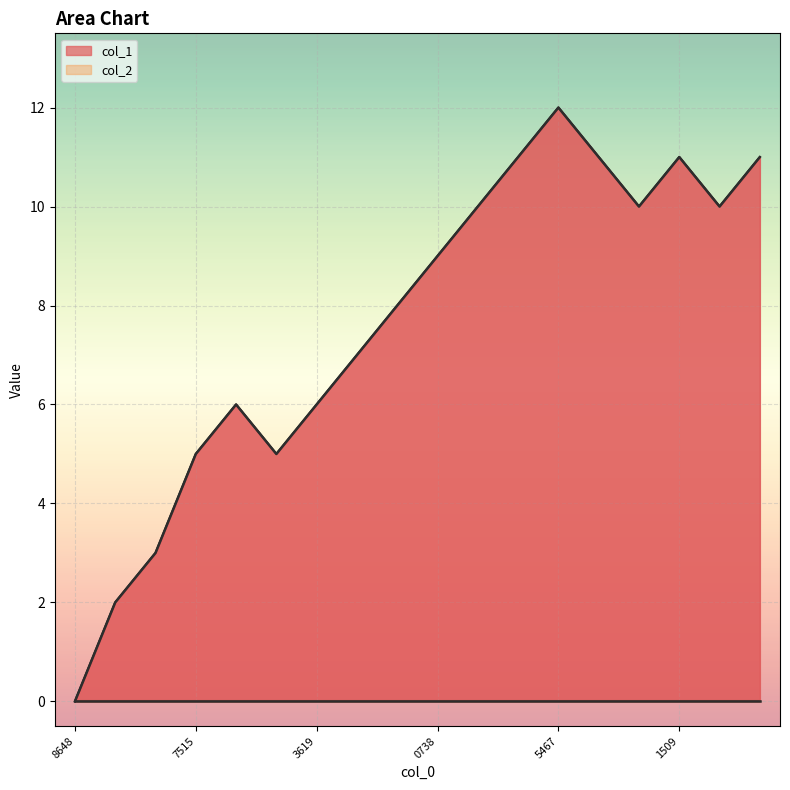

Where is the first local minimum?

1510158380